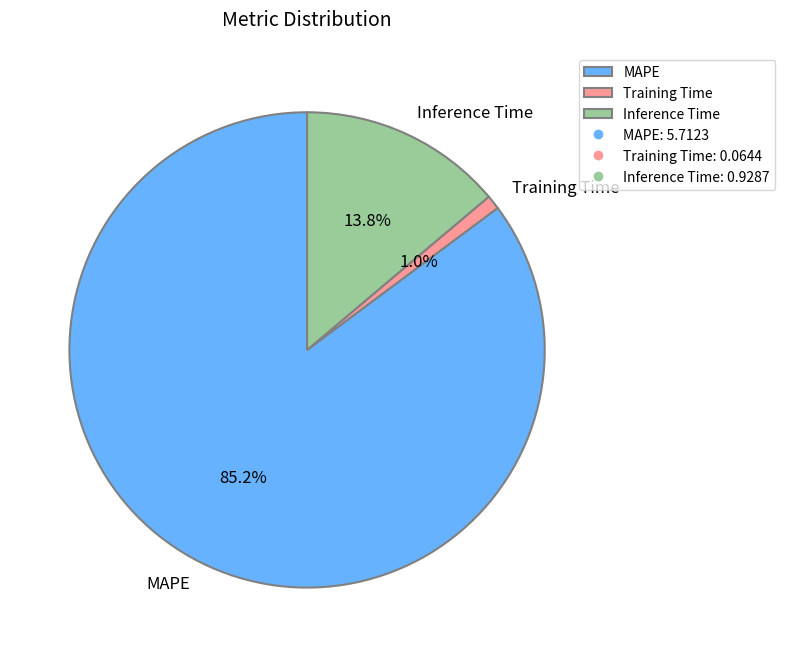

The MAPE slice represents 93% of the pie. True or false?

False